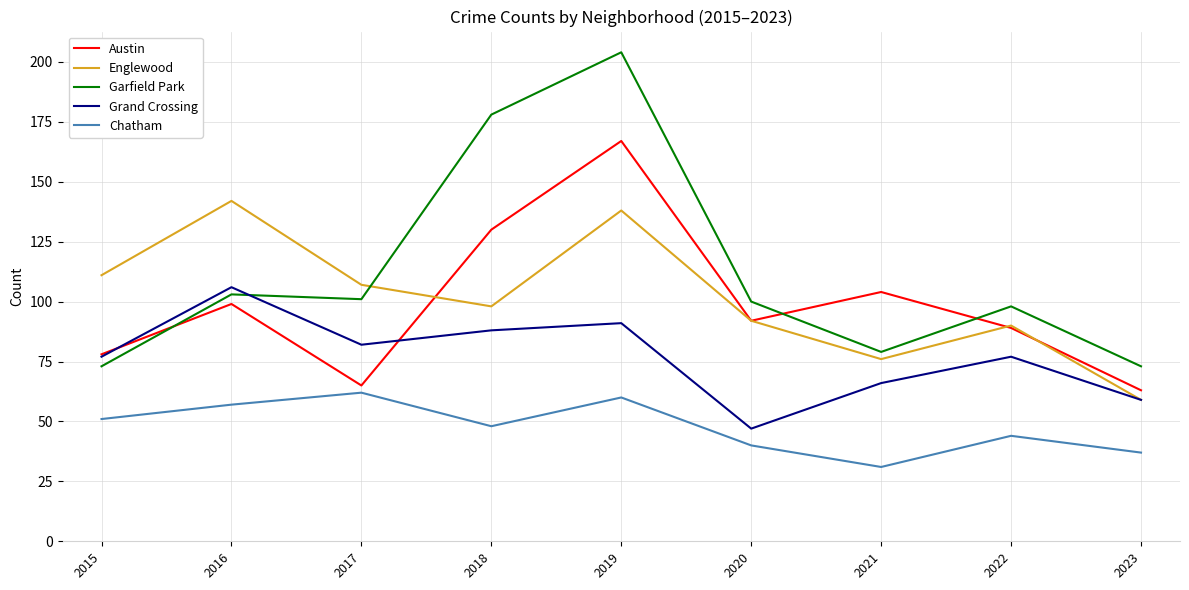

What are all the series names shown in the legend?

Austin, Englewood, Garfield Park, Grand Crossing, Chatham